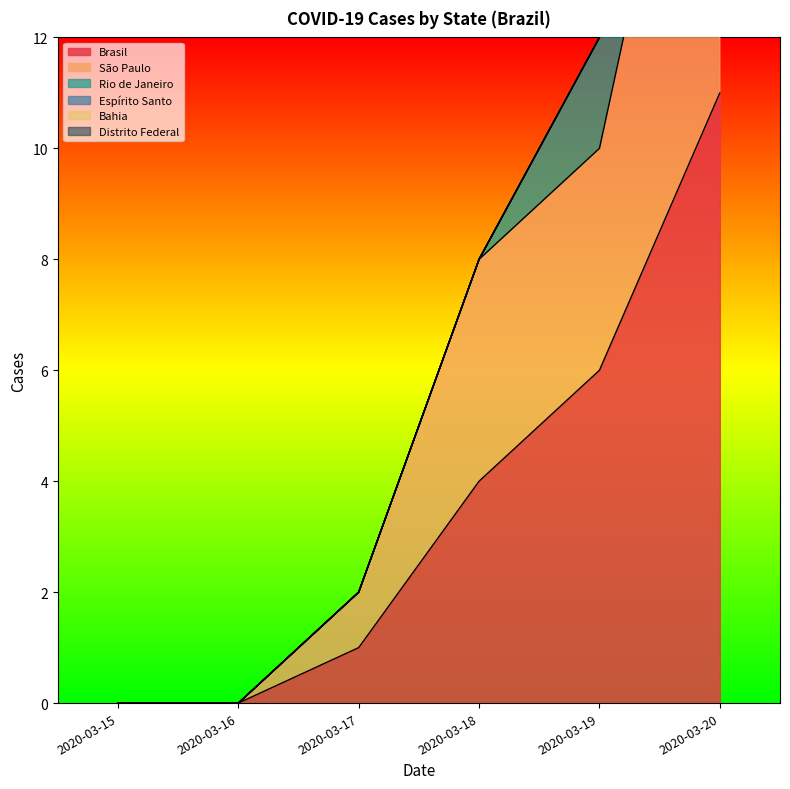

At which label does Bahia reach its peak?

2020-03-15